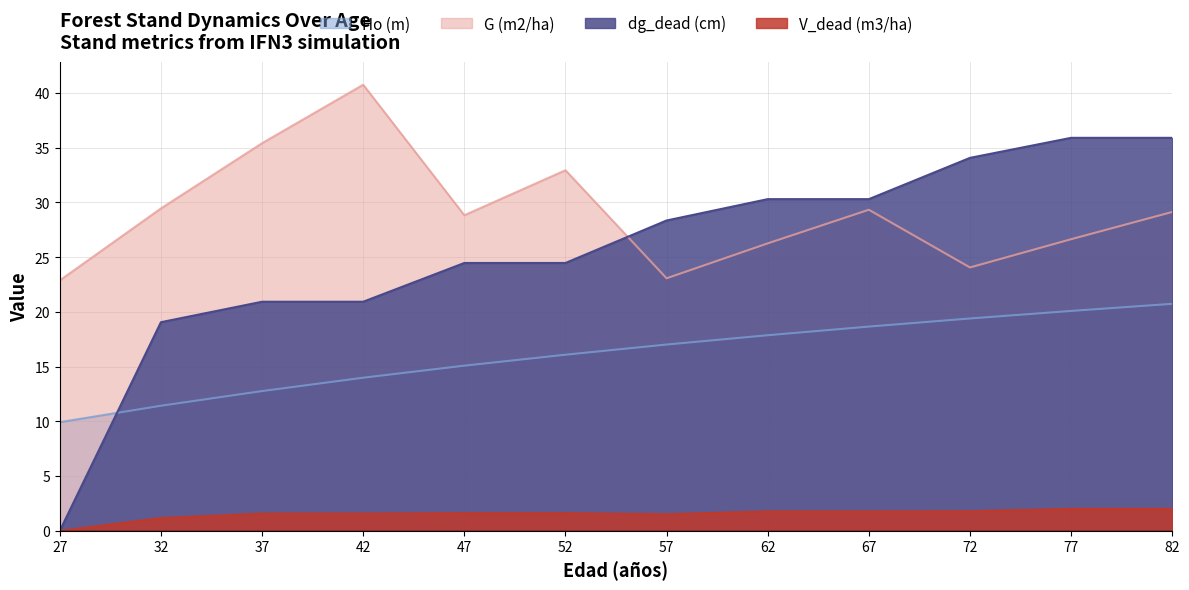

Between 47 and 67, which is larger?

67